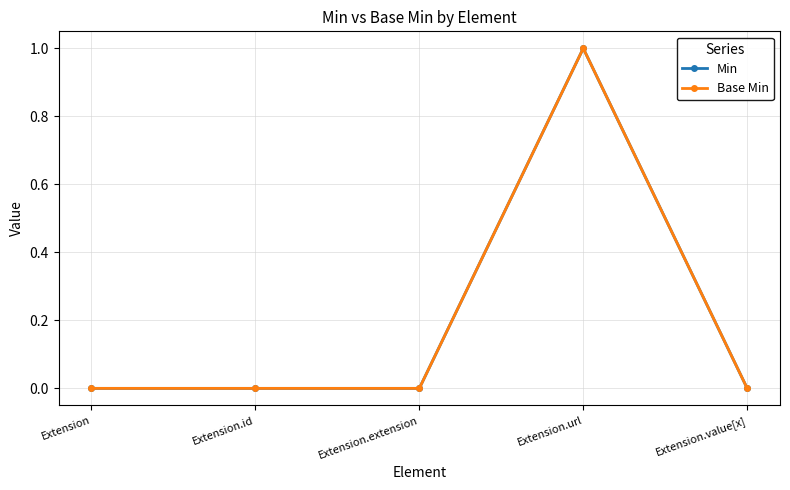

True or false: Base Min and Min cross at least once.

False